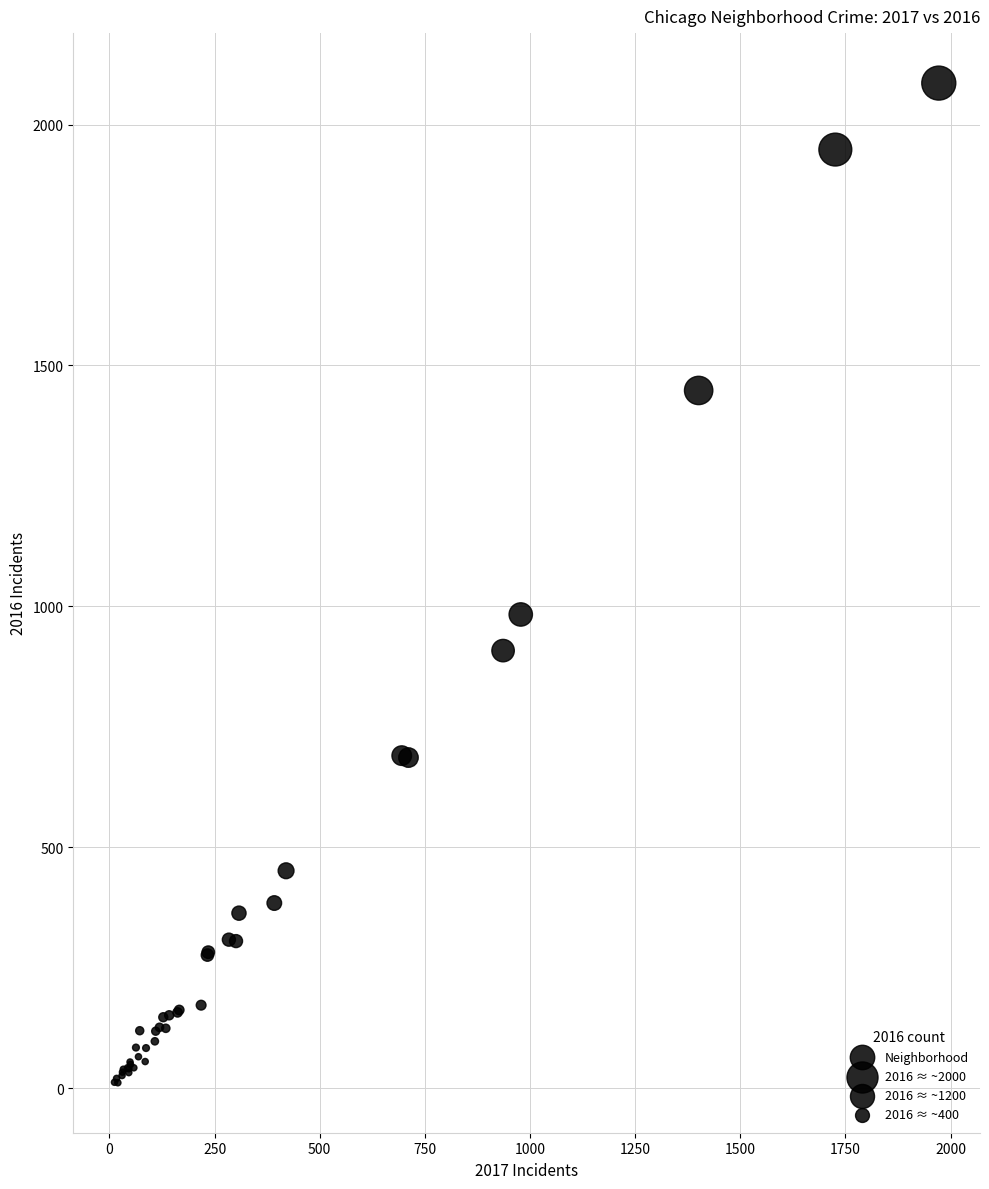

What Y value in the scatter plot is closest to 1048?

983